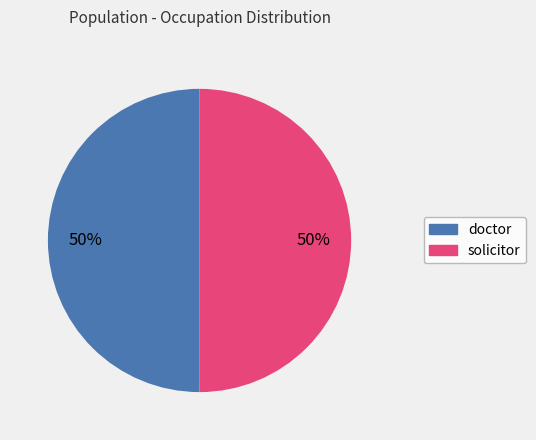

Is it true that doctor is 41% of the pie?

False